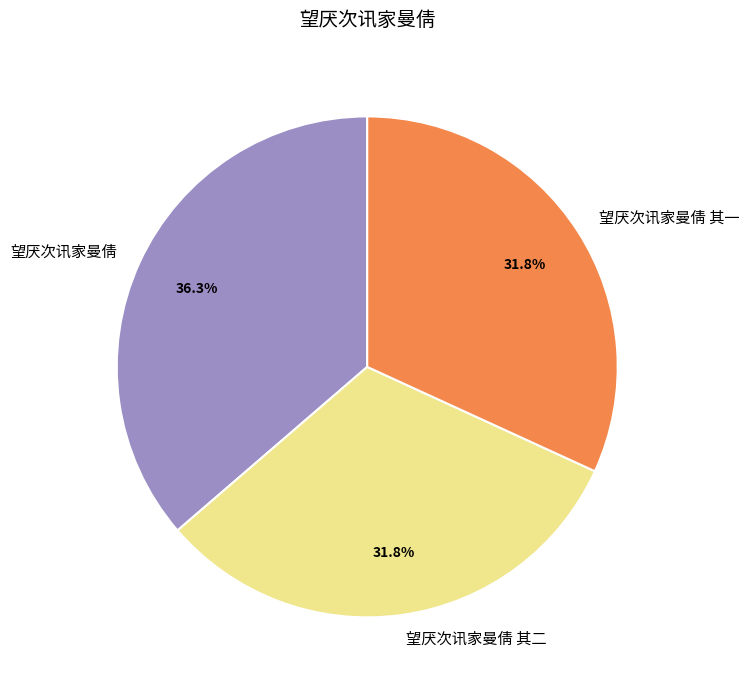

How many slices are in this pie chart?

3